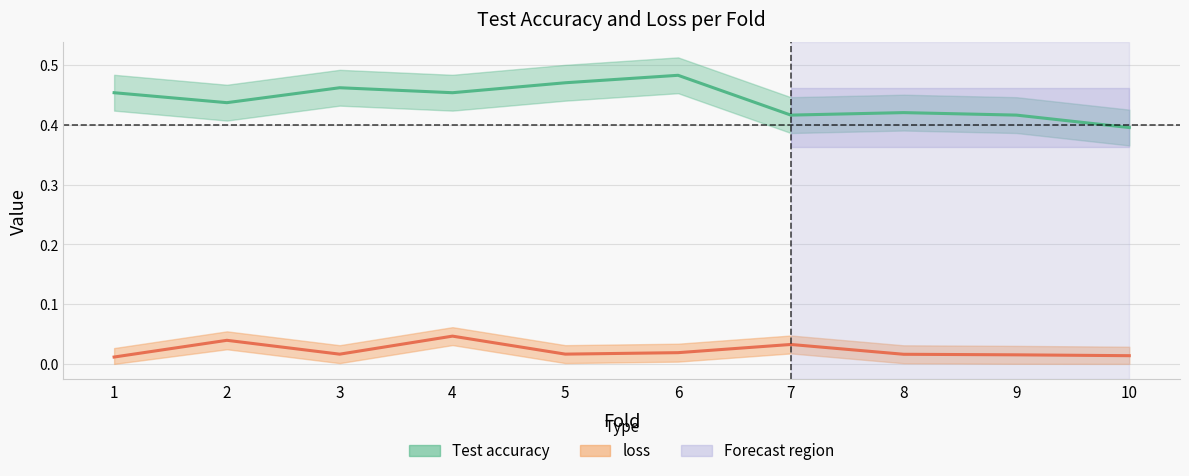

Which category has the lowest value across all series?

1